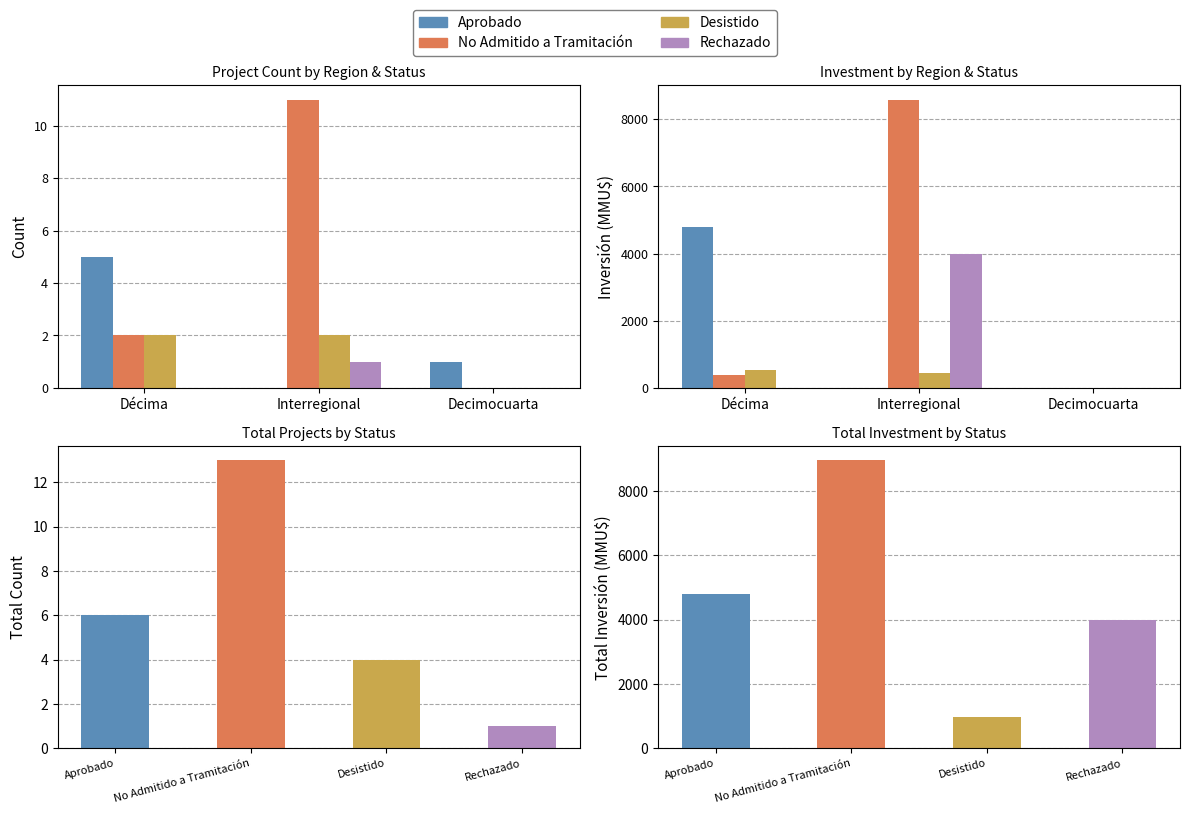

Count the Desistido values in the range 0 to 540.

3